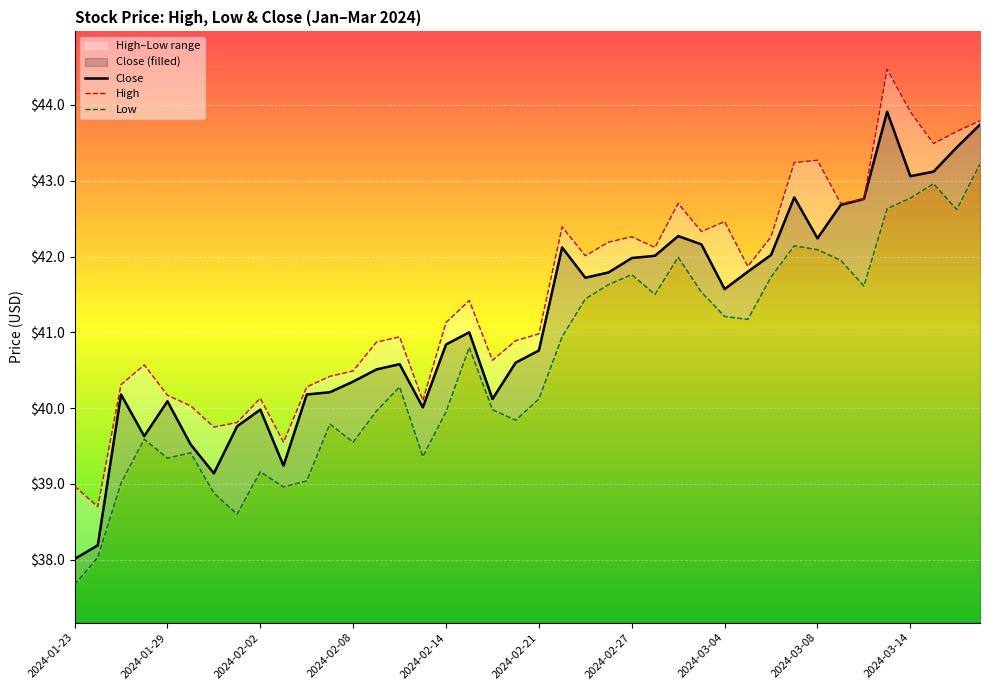

True or false: High has more than 2 points higher than both neighbors.

True